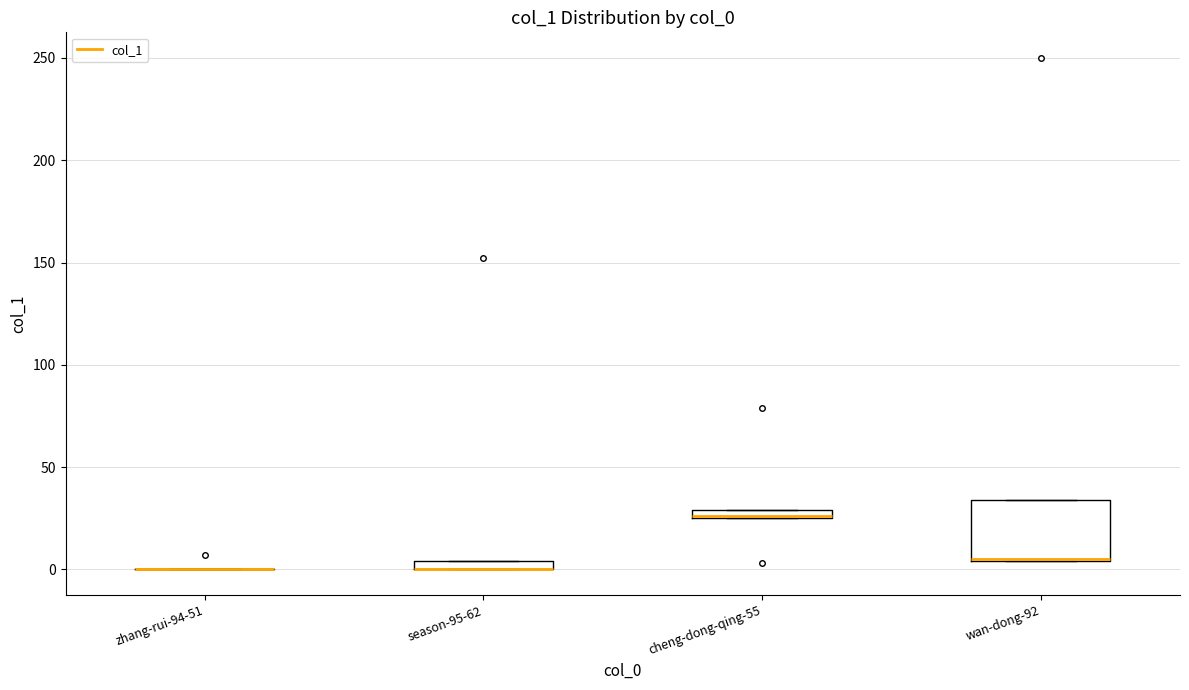

Where is the upper edge of the box for wan-dong-92 on the y-axis? The values are not printed on the chart, so give them approximately, as read against the axis.

35